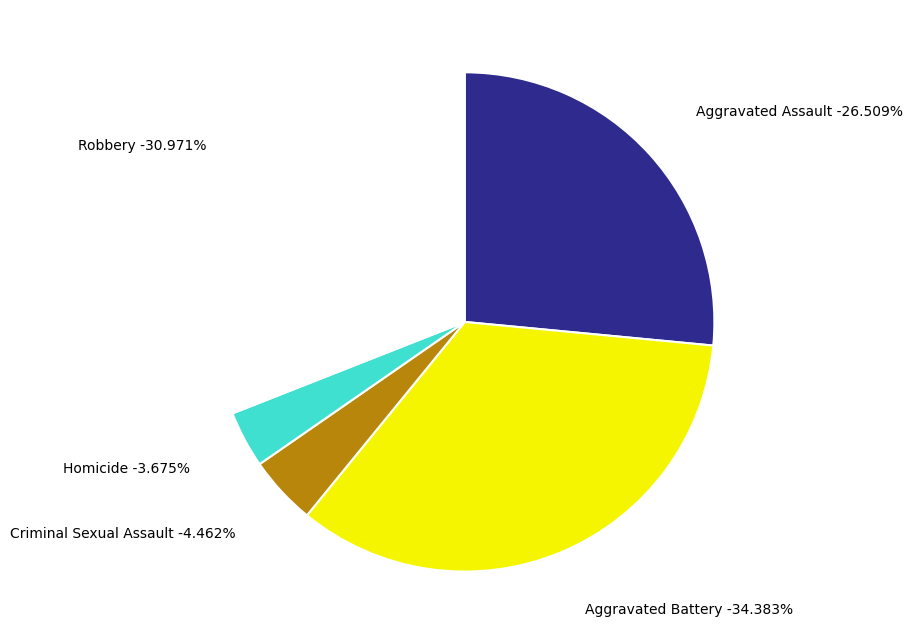

Count the number of slices in the pie.

5